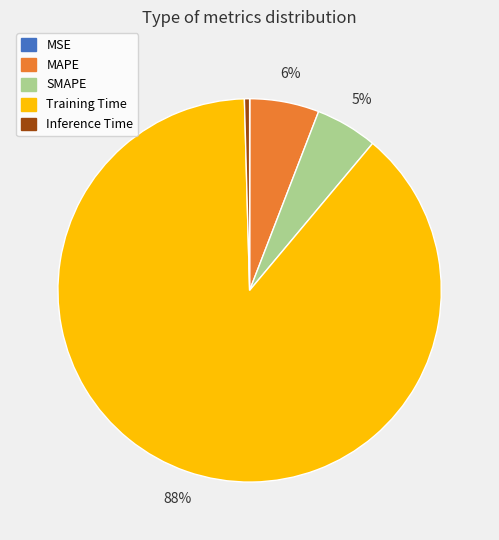

Is there any slice that represents more than half of the pie?

Yes